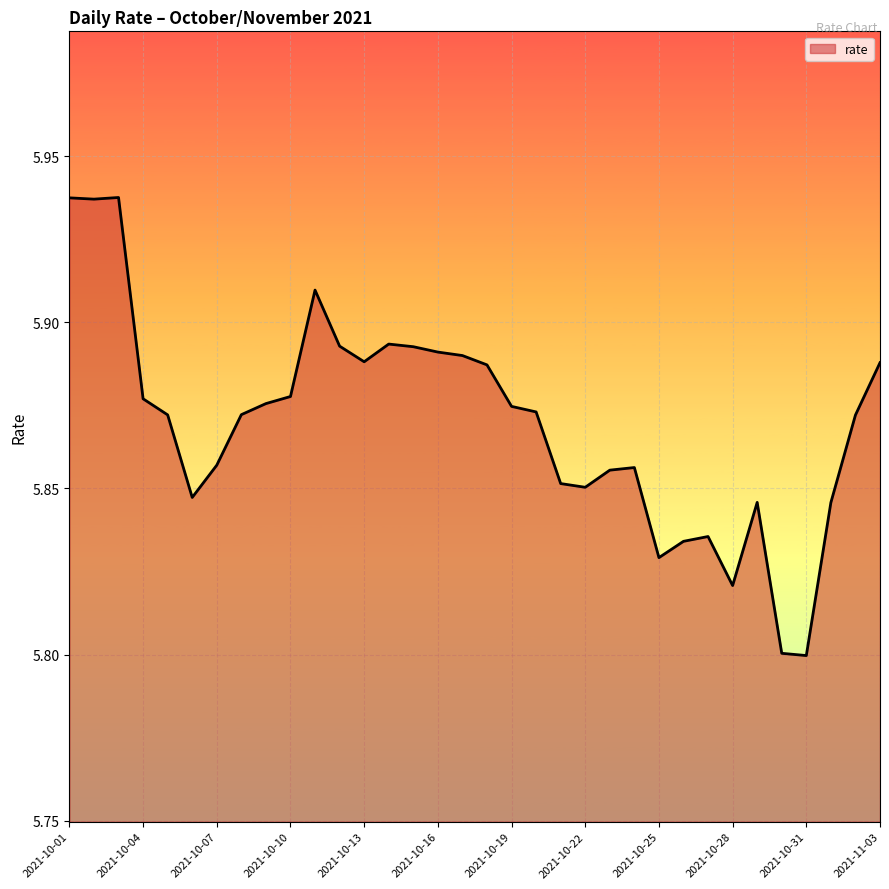

Count the number of categories in the chart.

34